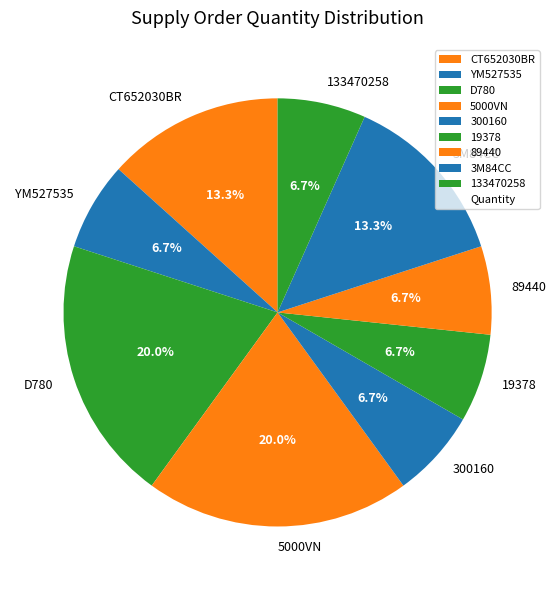

Does any single category account for the majority?

No